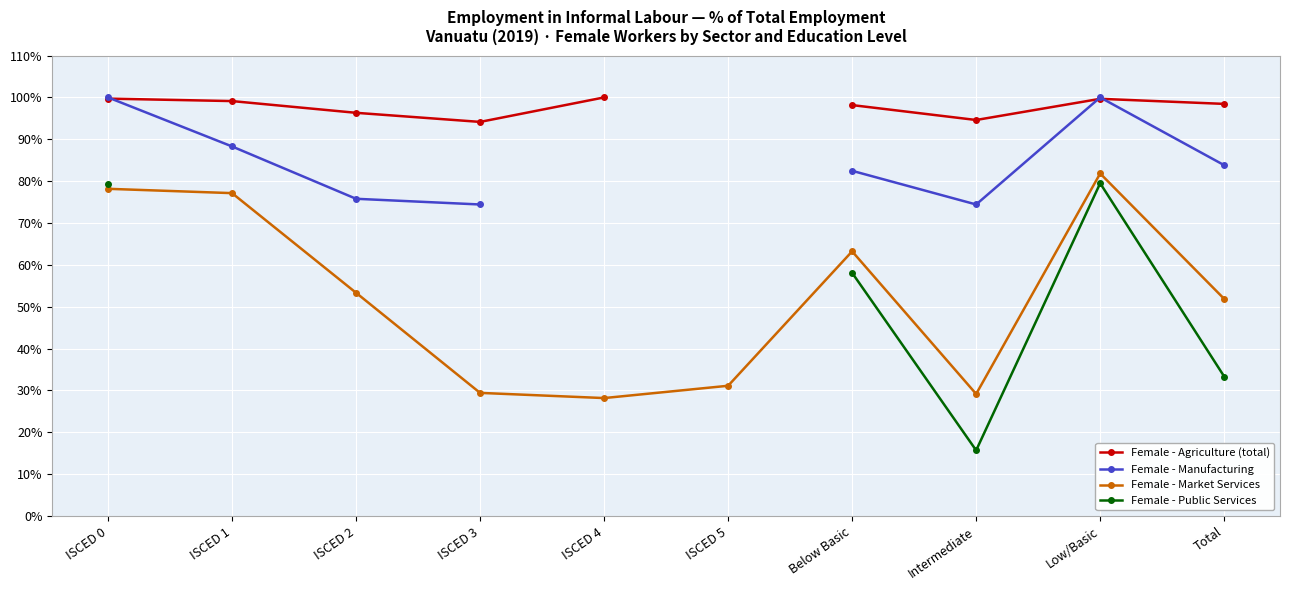

In Female - Market Services, how many points are lower than both neighbors (excluding endpoints)?

2